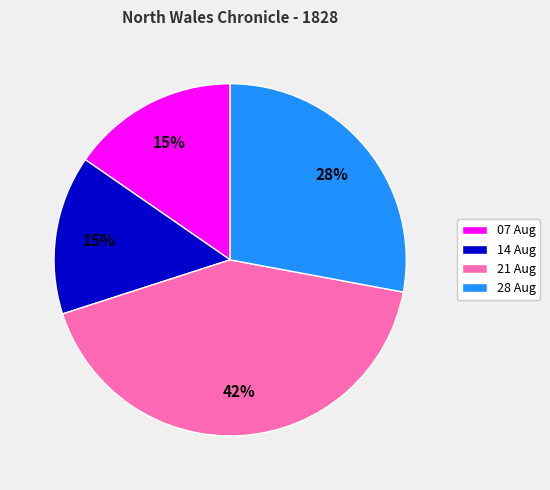

How many slices are in this pie chart?

4